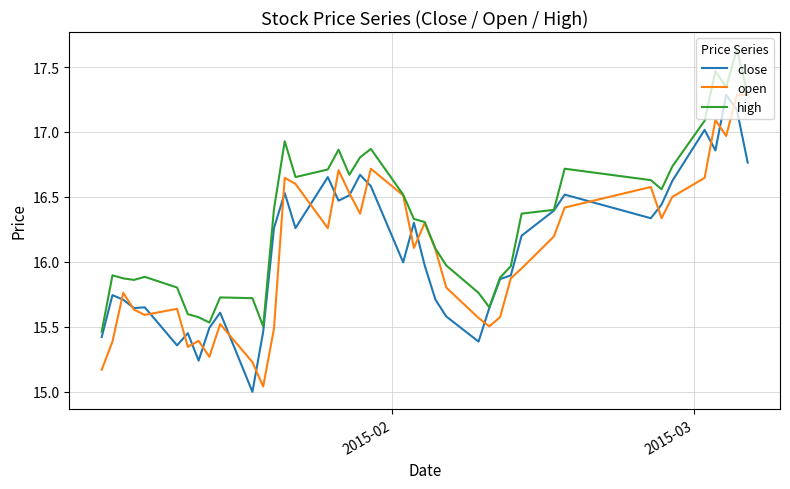

Which series has the largest total across all categories?

high